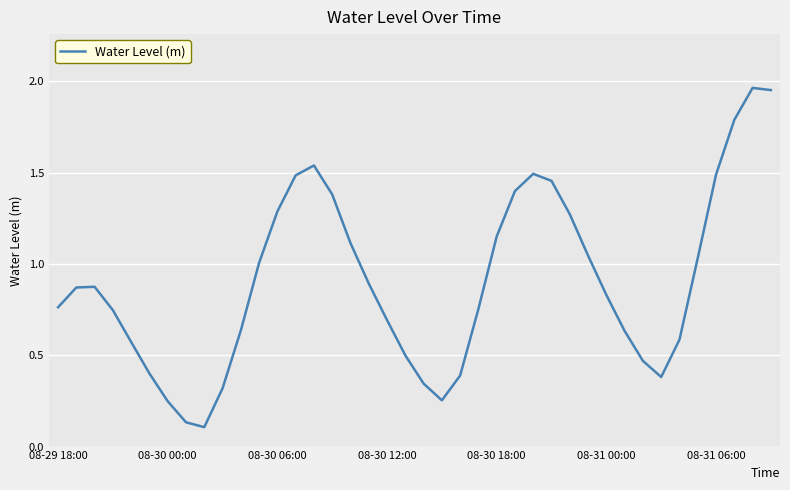

What is the difference between the maximum and minimum values?

1.9